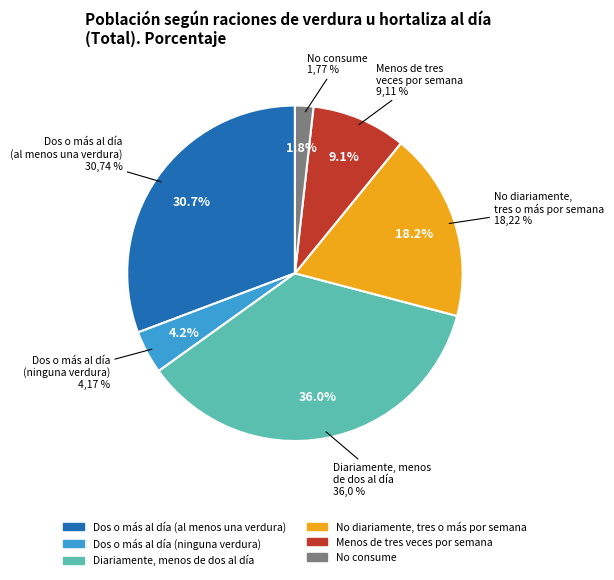

Combined, do Dos o más al día
(al menos una verdura) and No consume account for over 50%?

No